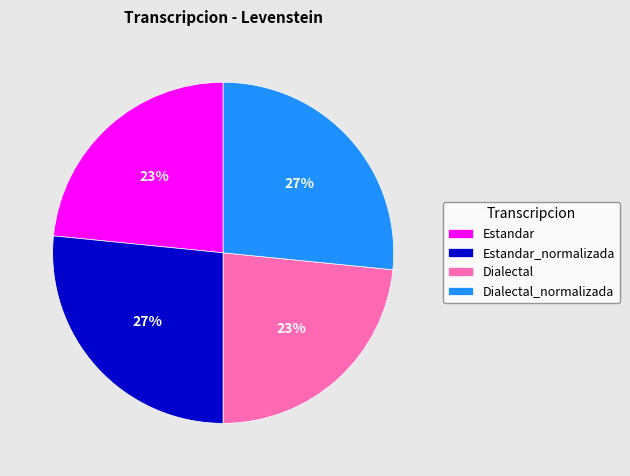

Approximately how many times larger is the value at Estandar compared to Dialectal?

1.0